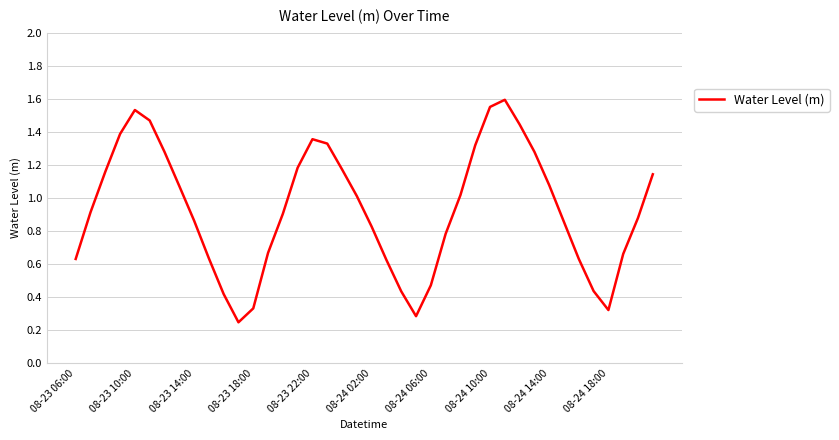

True or false: the data shows 2.4 at 08-23 10:00.

False